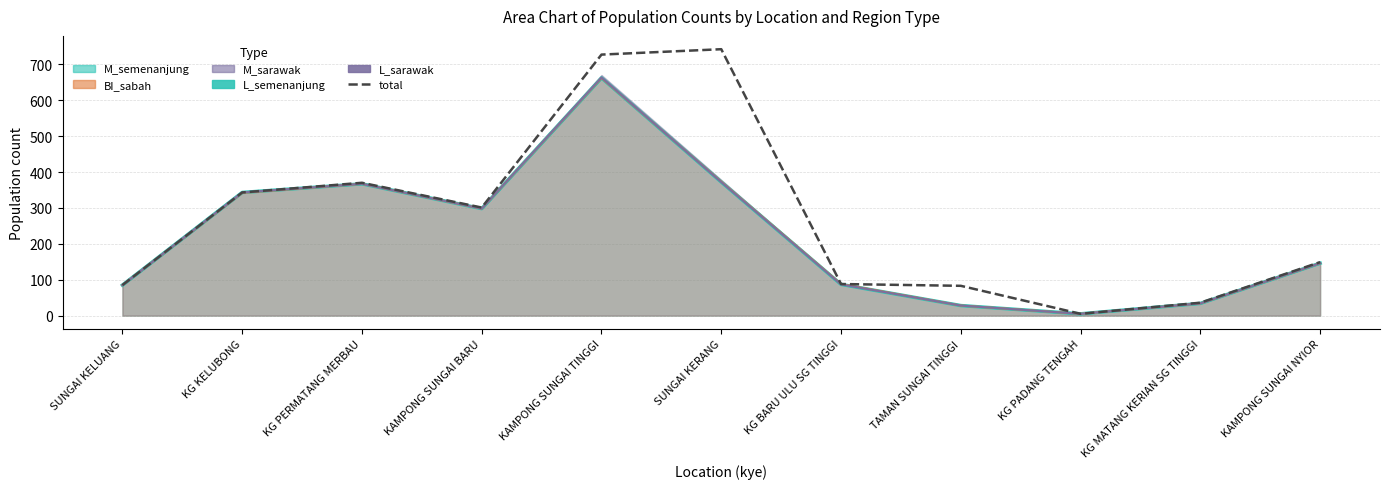

List the labels in order of value, largest first.

SUNGAI KERANG, KAMPONG SUNGAI TINGGI, KG PERMATANG MERBAU, KG KELUBONG, KAMPONG SUNGAI BARU, KAMPONG SUNGAI NYIOR, KG BARU ULU SG TINGGI, SUNGAI KELUANG, TAMAN SUNGAI TINGGI, KG MATANG KERIAN SG TINGGI, KG PADANG TENGAH